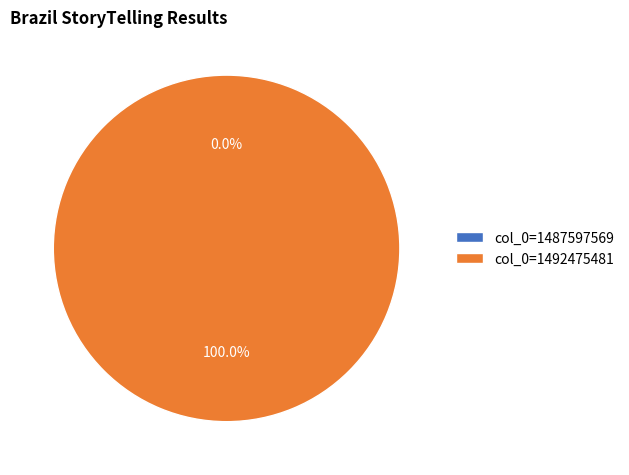

How many slices are in this pie chart?

2